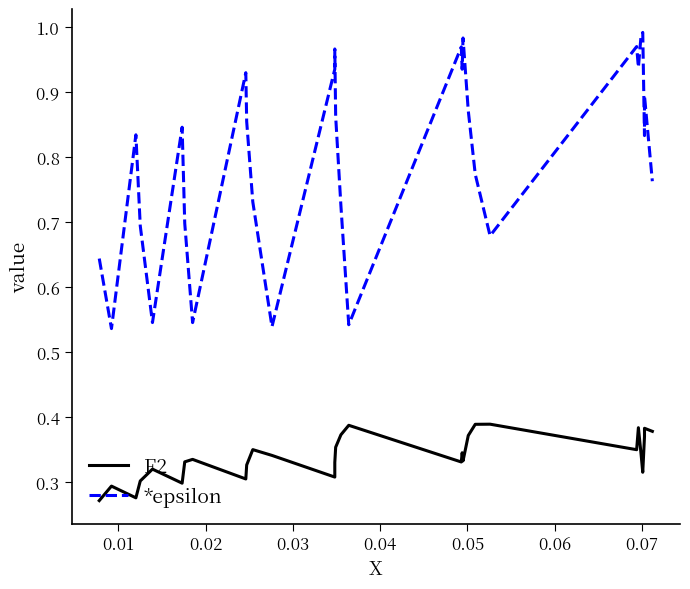

What are all the series names shown in the legend?

F2, *epsilon